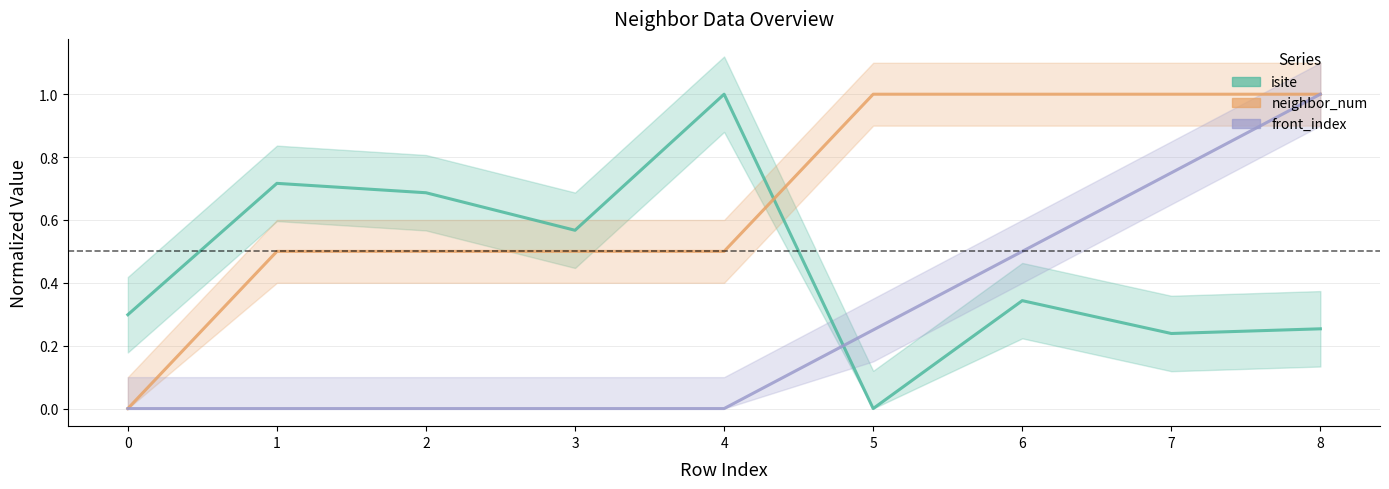

After their last crossing, which series has the higher values: neighbor_num (normalized) or isite (normalized)?

neighbor_num (normalized)